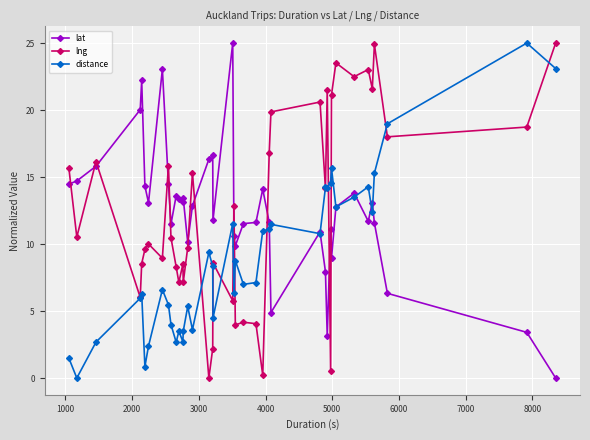

What is the value of the lng point at the 35th from the left?

23.0